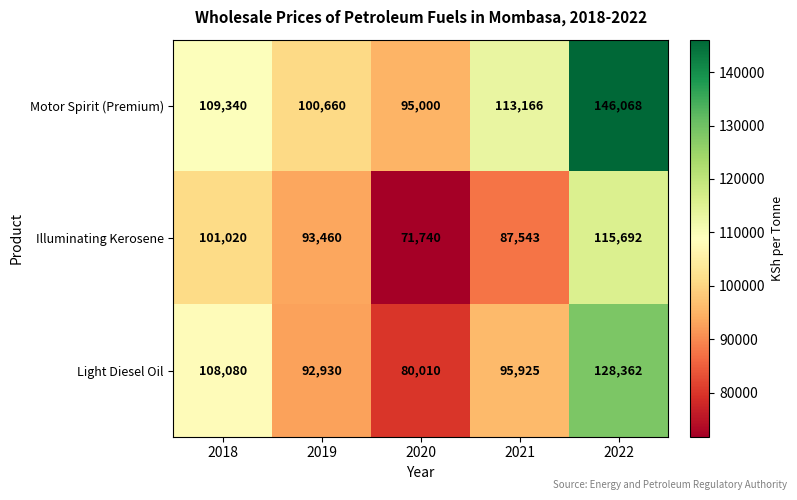

Which series changed the most between 2018 and 2019?

Light Diesel Oil